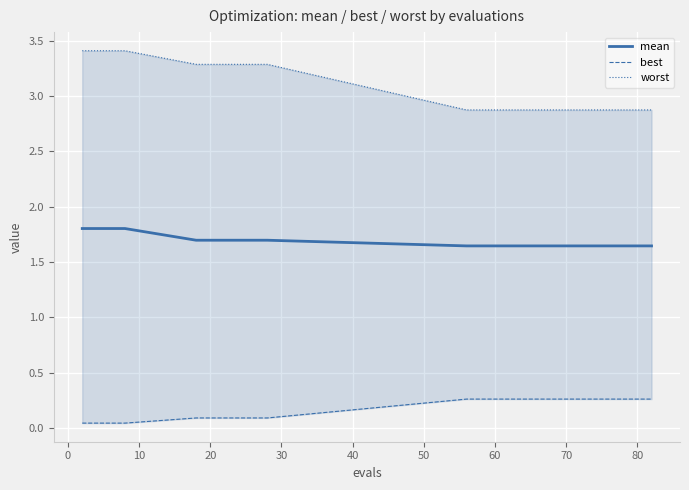

Count the number of data series in this chart.

3